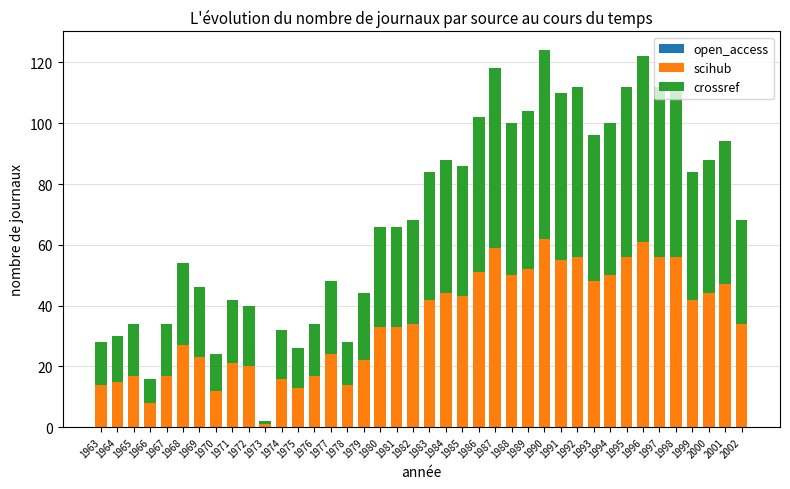

What is the total value across all series at 1998?

112